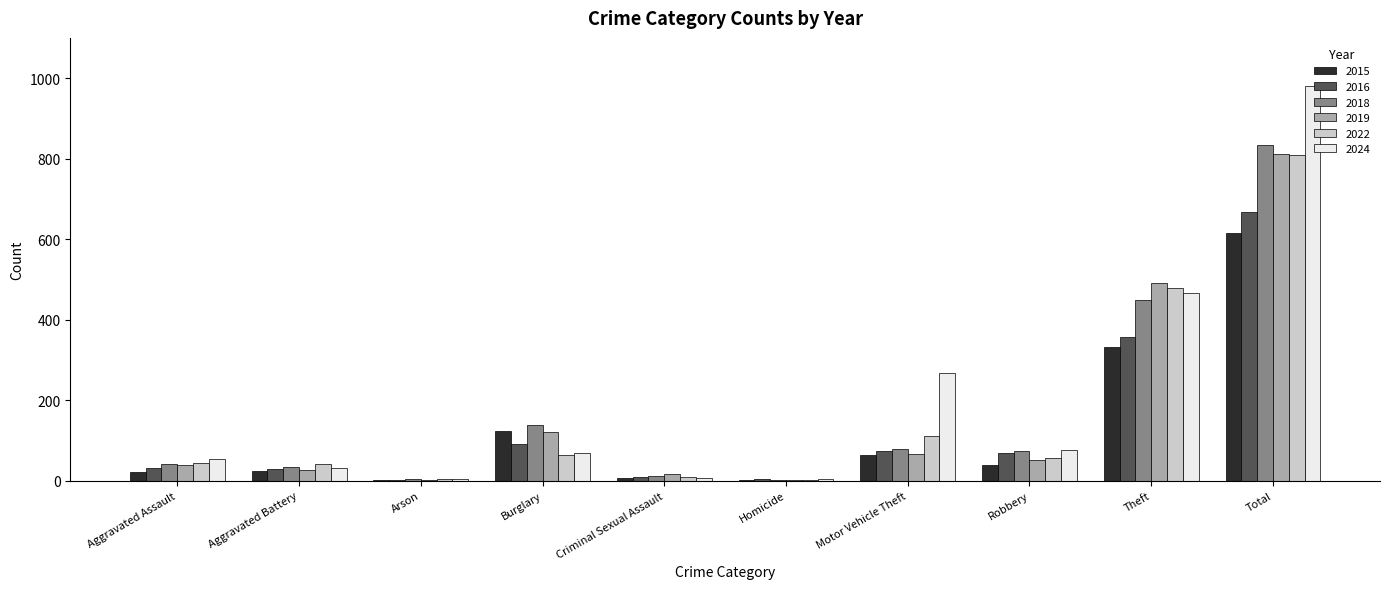

What is the sum of all 2015 values?

1230